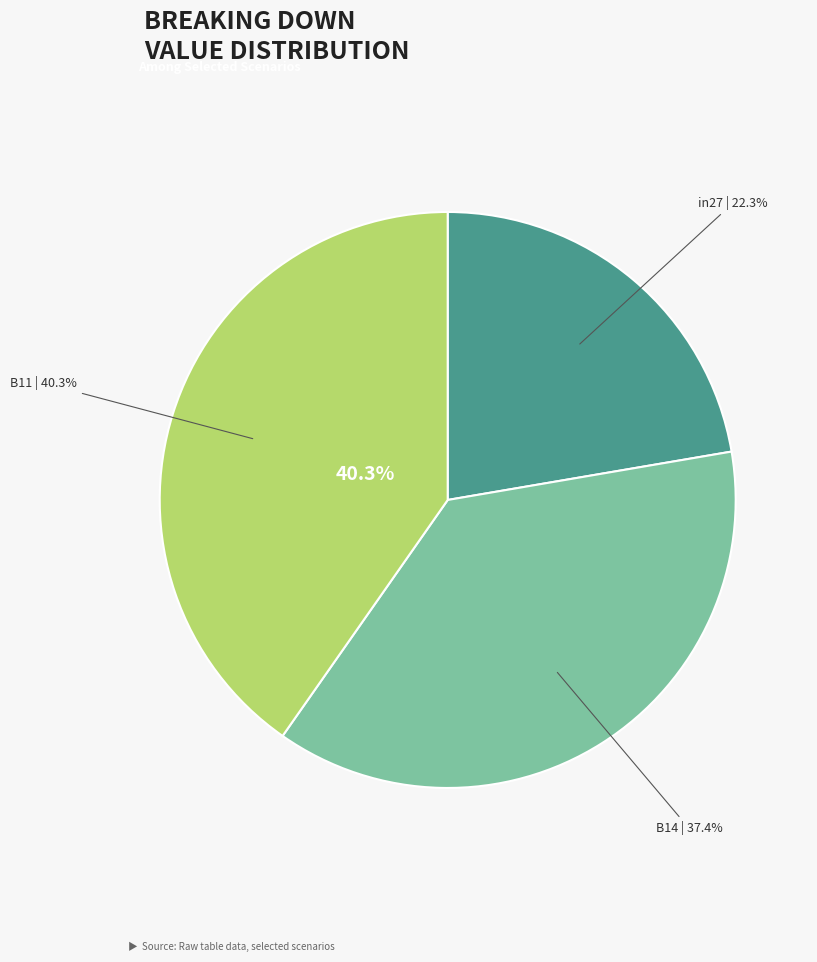

How many slices are in this pie chart?

3